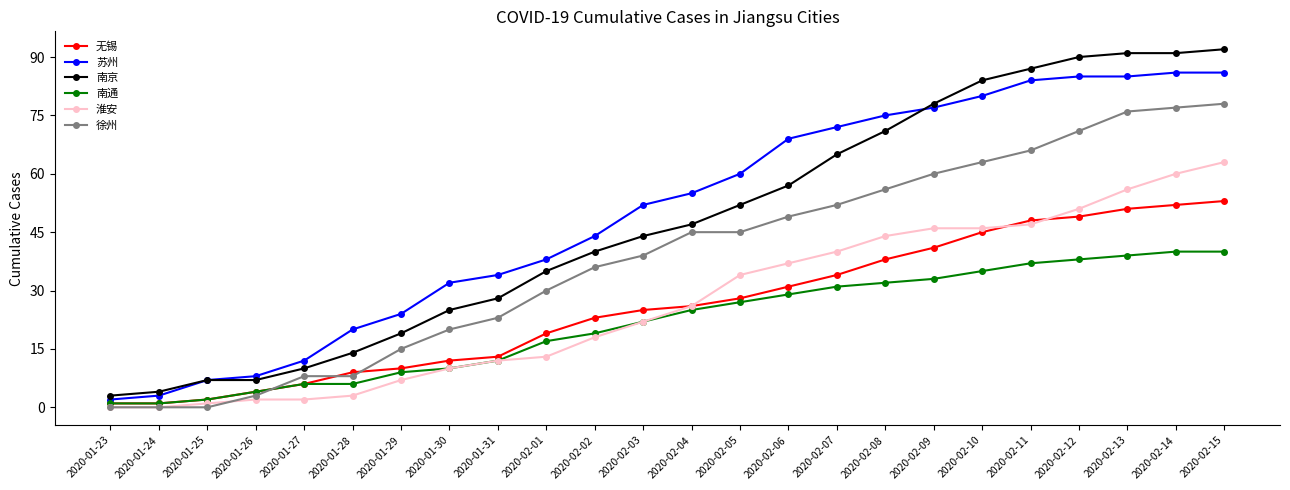

Which series changed the most between 2020-02-04 and 2020-02-12?

南京